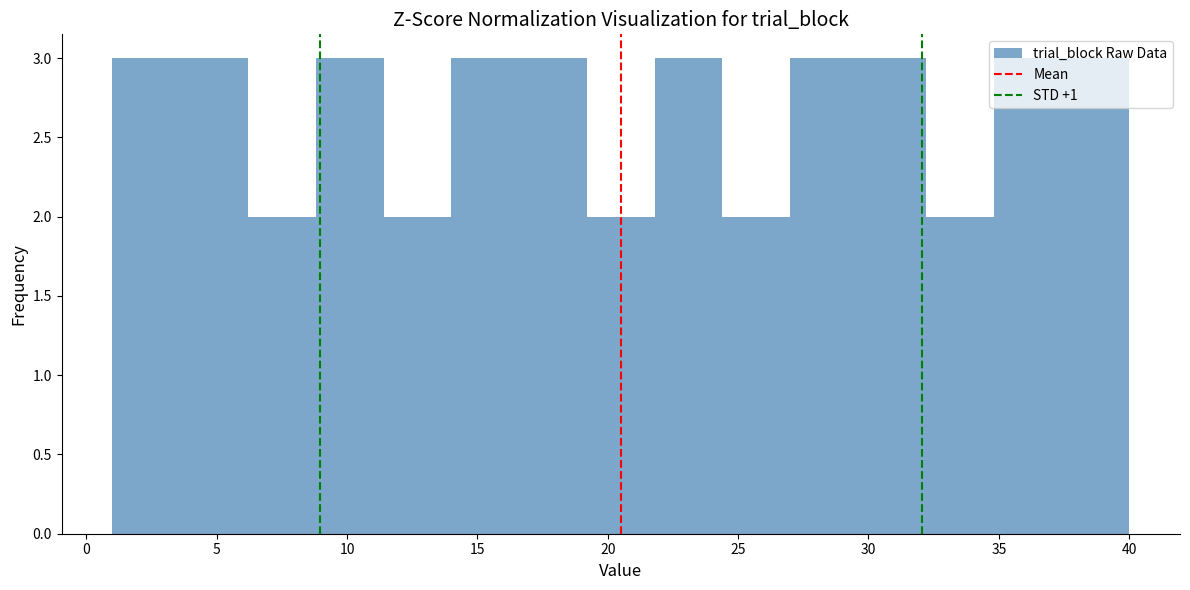

Reading left to right, transcribe this chart: for each bar, give the range it covers on the x-axis and its height. Neither the bar edges nor the heights are printed on the chart, so give them approximately, as read against the axes.

1.0 to 3.6: 3
3.6 to 6.2: 3
6.2 to 8.8: 2
8.8 to 11.4: 3
11.4 to 14.0: 2
14.0 to 16.6: 3
16.6 to 19.2: 3
19.2 to 21.8: 2
21.8 to 24.4: 3
24.4 to 27.0: 2
27.0 to 29.6: 3
29.6 to 32.2: 3
32.2 to 34.8: 2
34.8 to 37.4: 3
37.4 to 40.0: 3